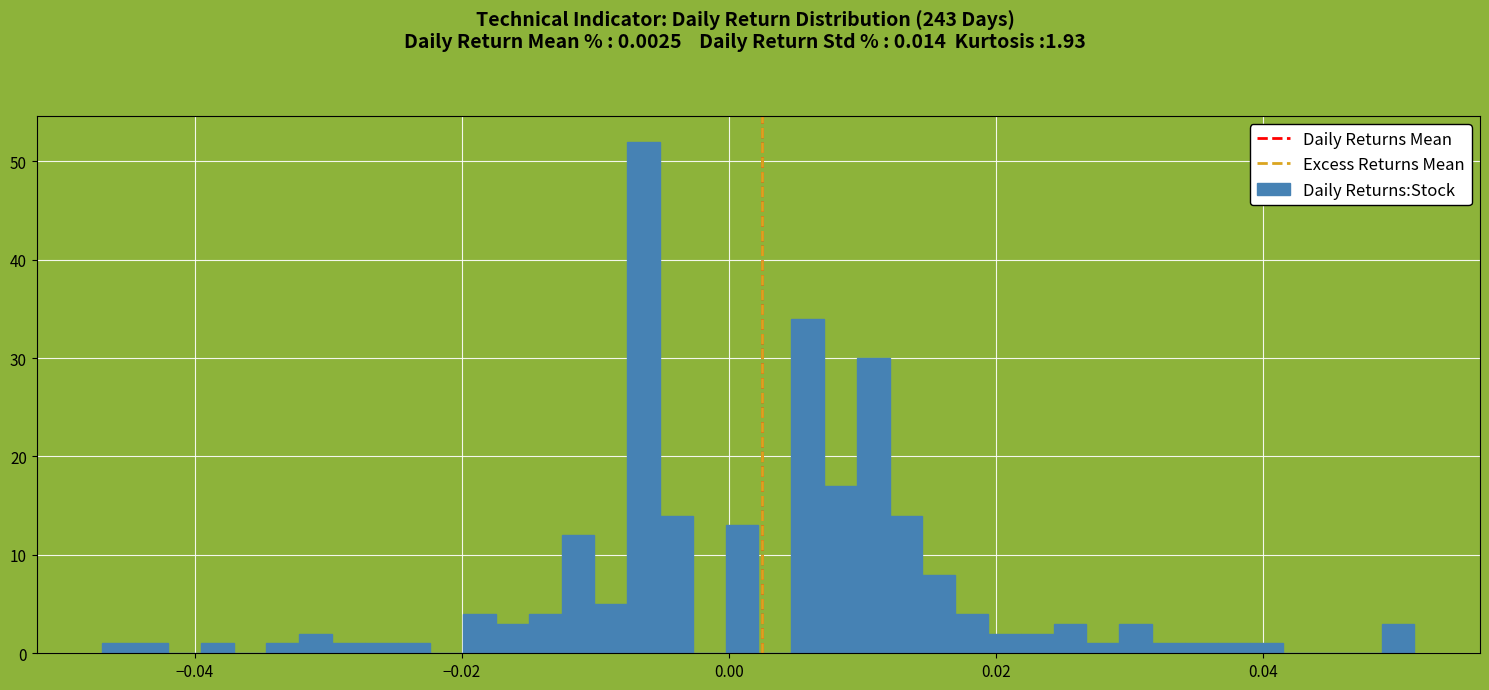

Read against the x-axis, roughly where is the centre of the tallest bar?

-0.006